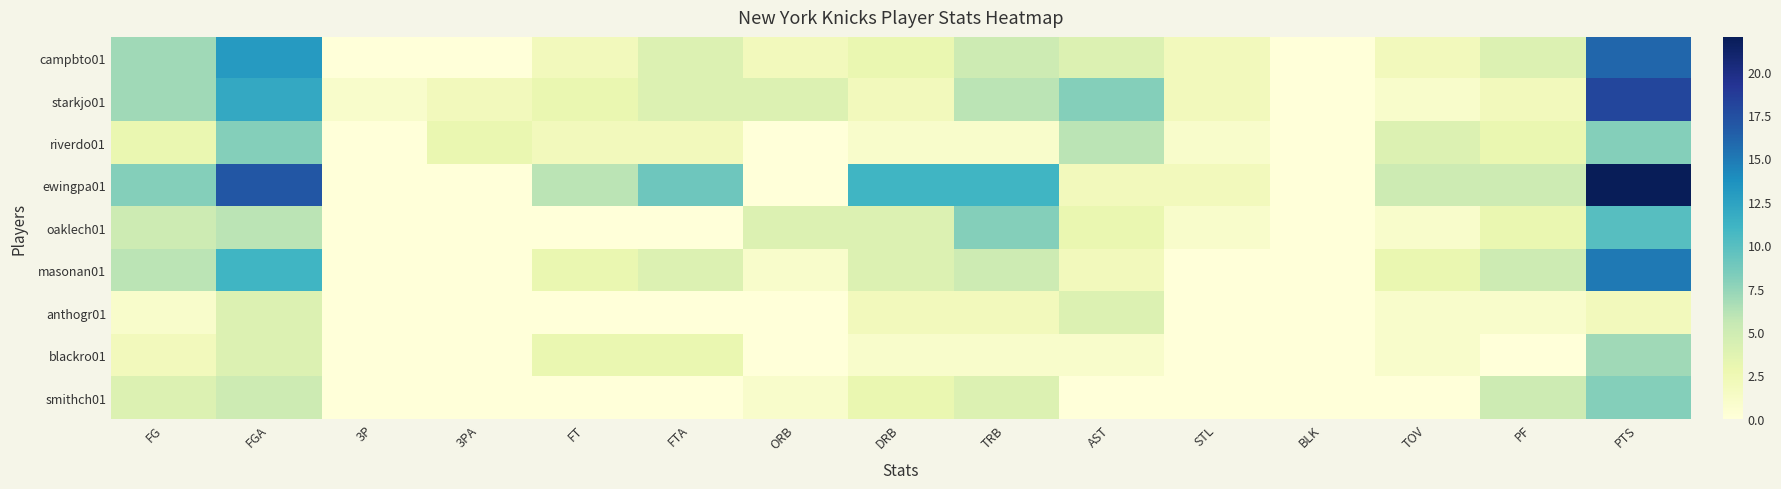

At how many categories does at least one series exceed 2?

12